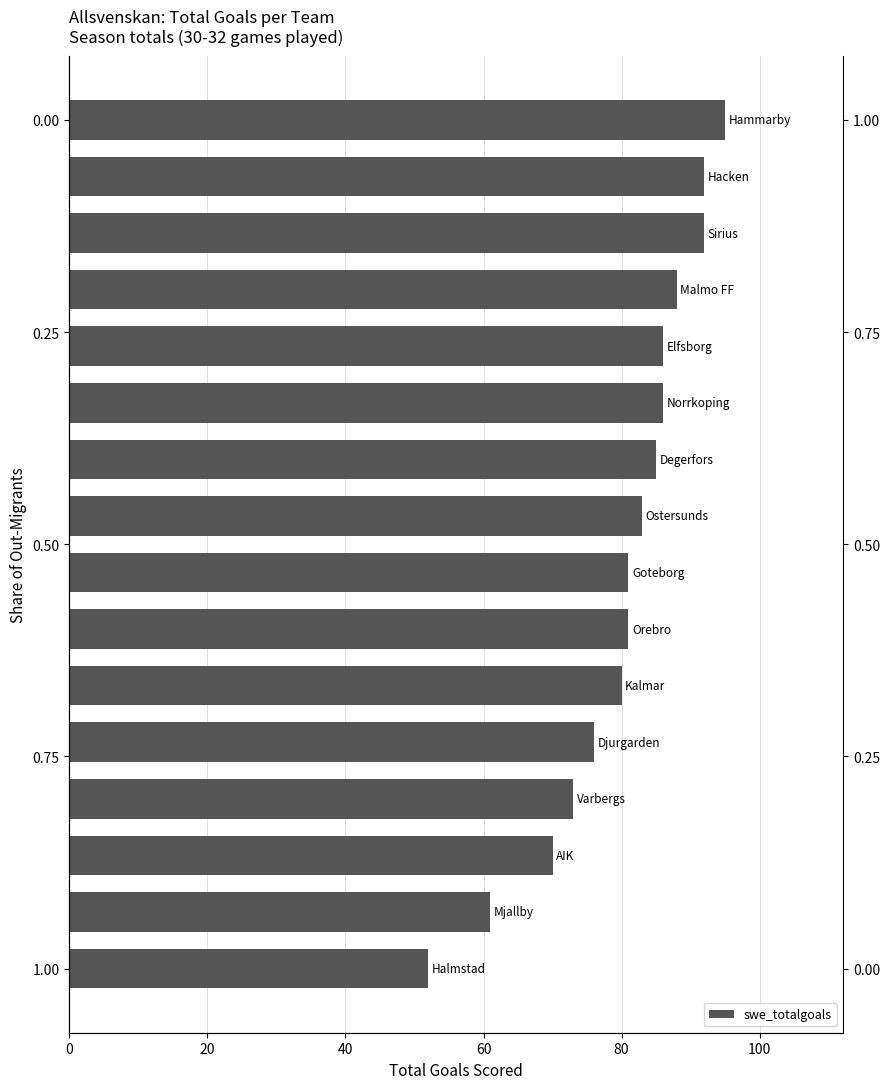

Does the chart contain any negative values?

No